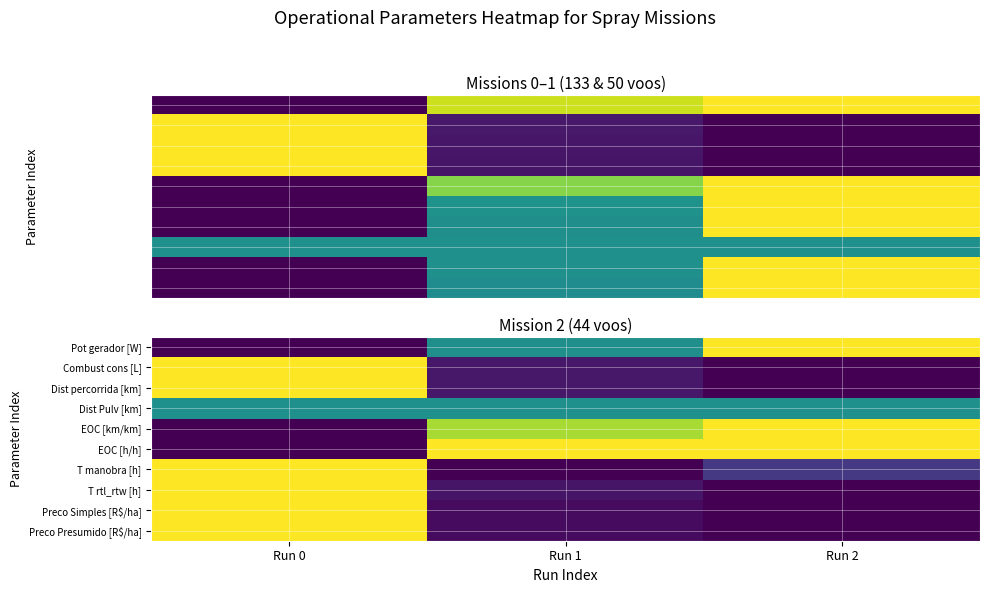

List the series in order of their peak value, lowest first.

Dist Pulv [km], Pot gerador [W], Combust cons [L], Dist percorrida [km], EOC [km/km], EOC [h/h], T manobra [h], T rtl_rtw [h], Preco Simples [R$/ha], Preco Presumido [R$/ha]